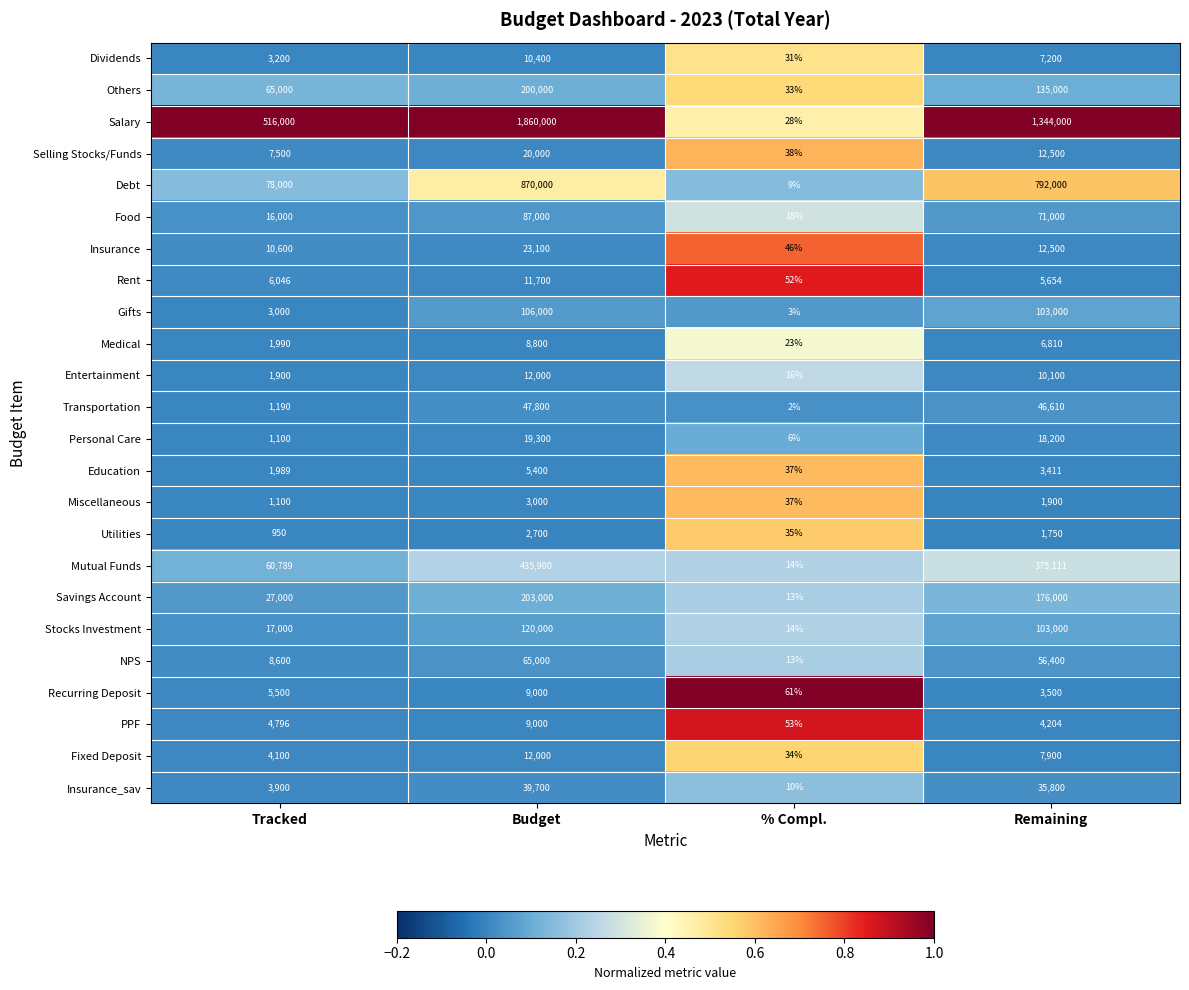

What is the average value of the Selling Stocks/Funds series?

10010